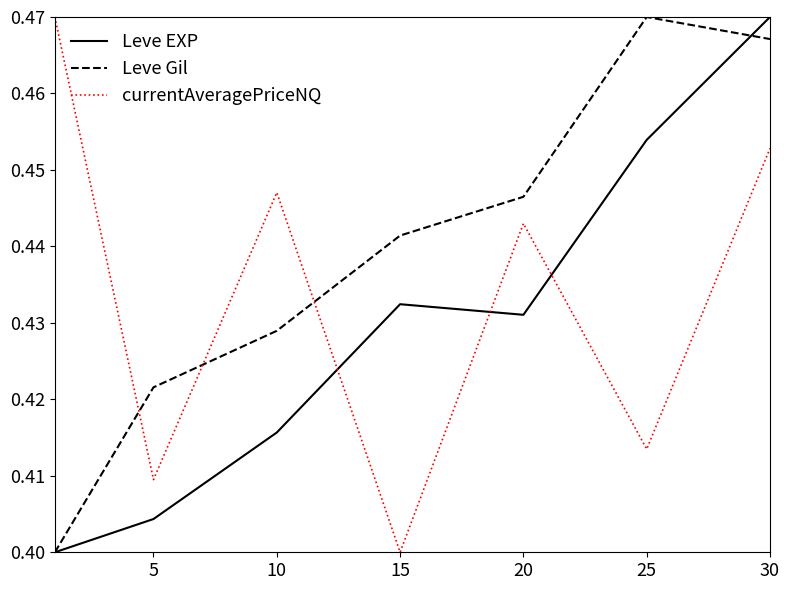

True or false: currentAveragePriceNQ and Leve EXP cross at least once.

True